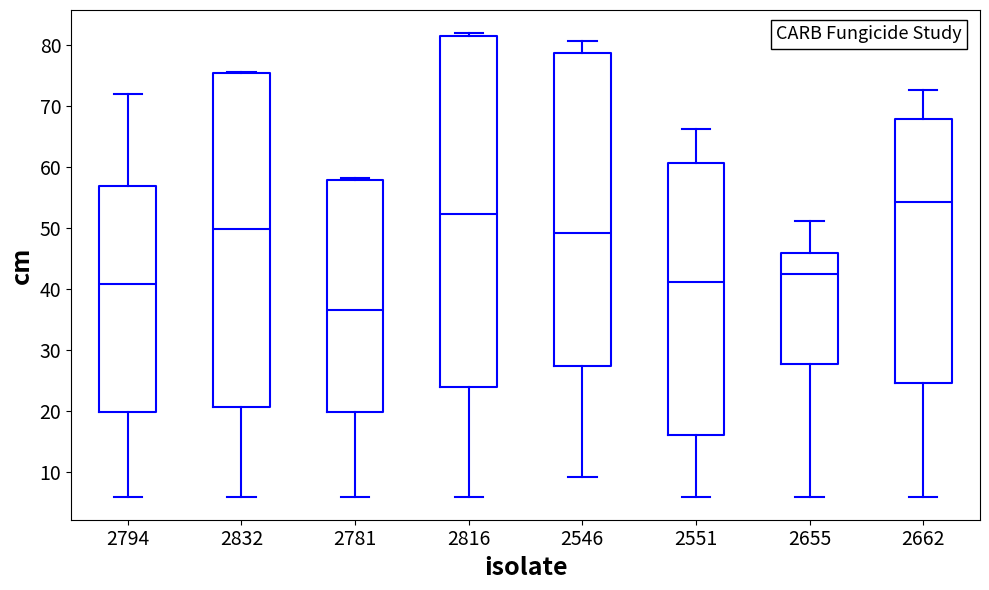

Which box has the highest median line?

2662